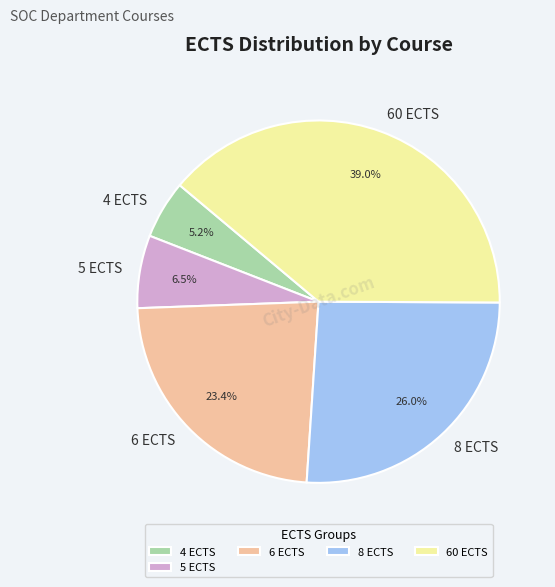

What is the largest slice in the pie chart?

60 ECTS